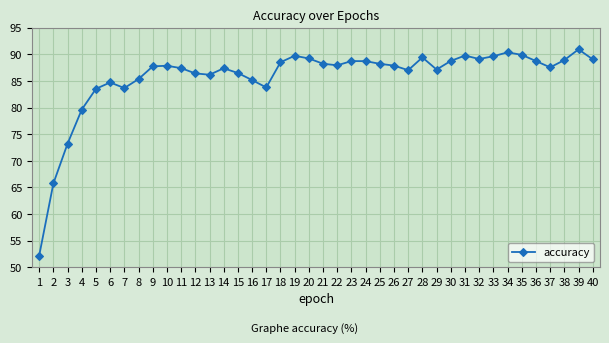

What is the value of the 2nd point from the left?

65.8